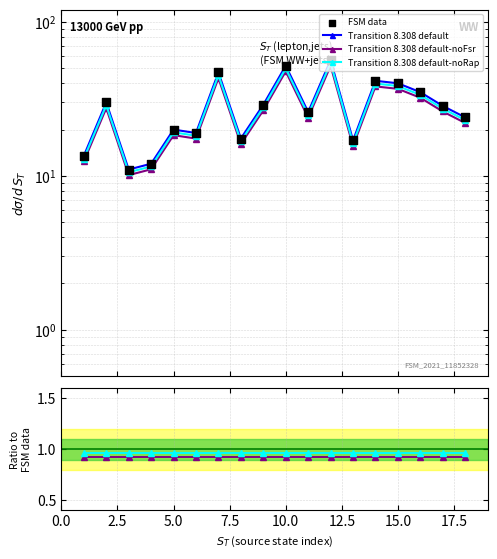

Is the value of FSM data at 7.5 greater than the value of Transition 8.308 default-noRap at 17.5?

Yes